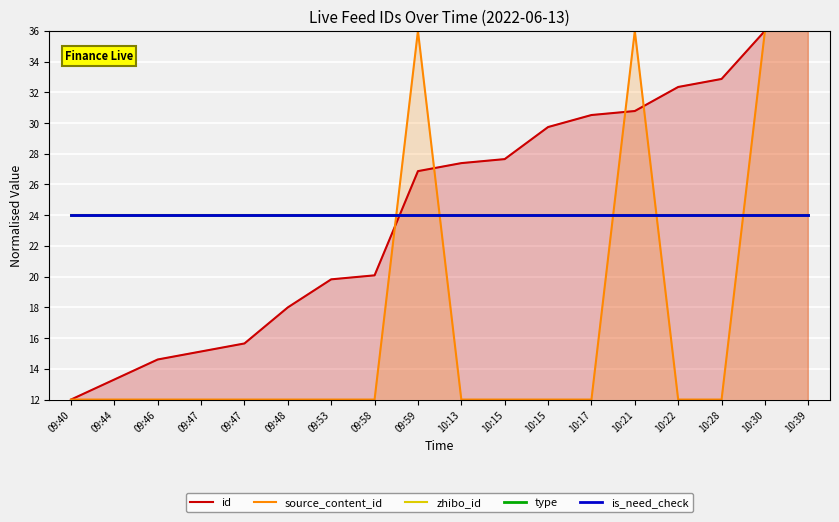

The is_need_check series shows 24.0 at 10:13. True or false?

True